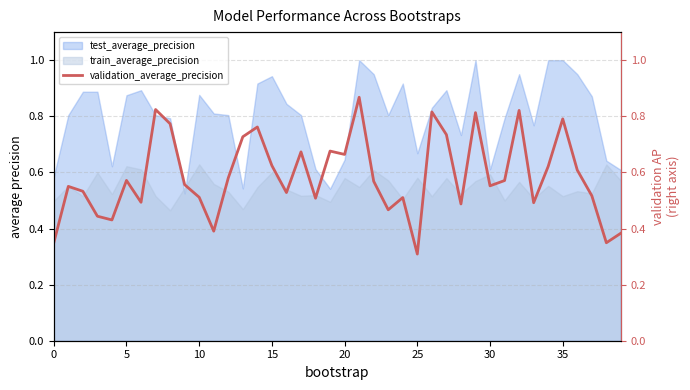

What is the highest value of the test_average_precision series?

1.0